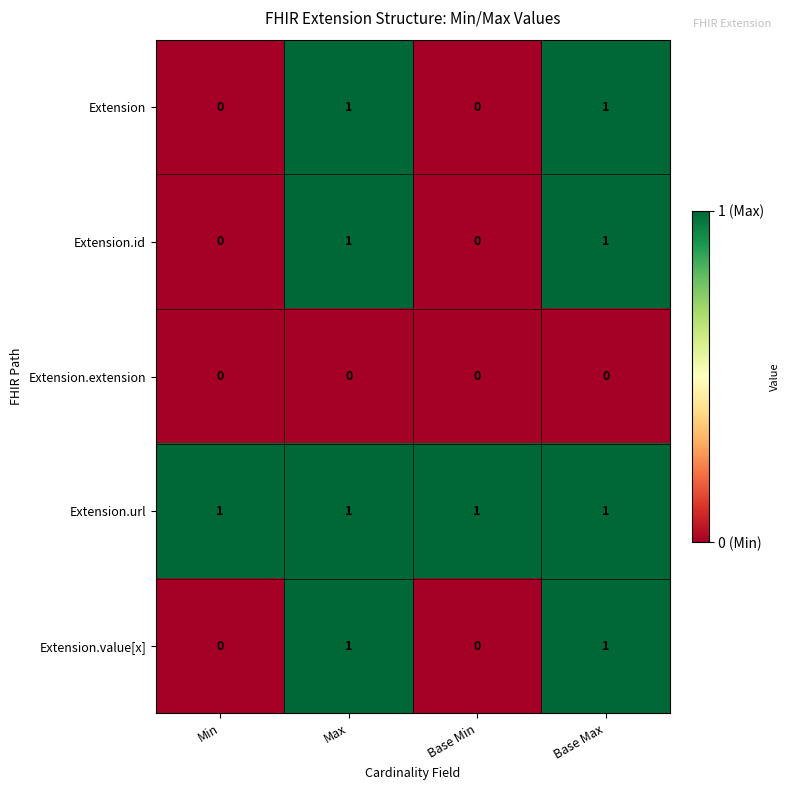

True or false: Extension has a value of -1 at Min.

False